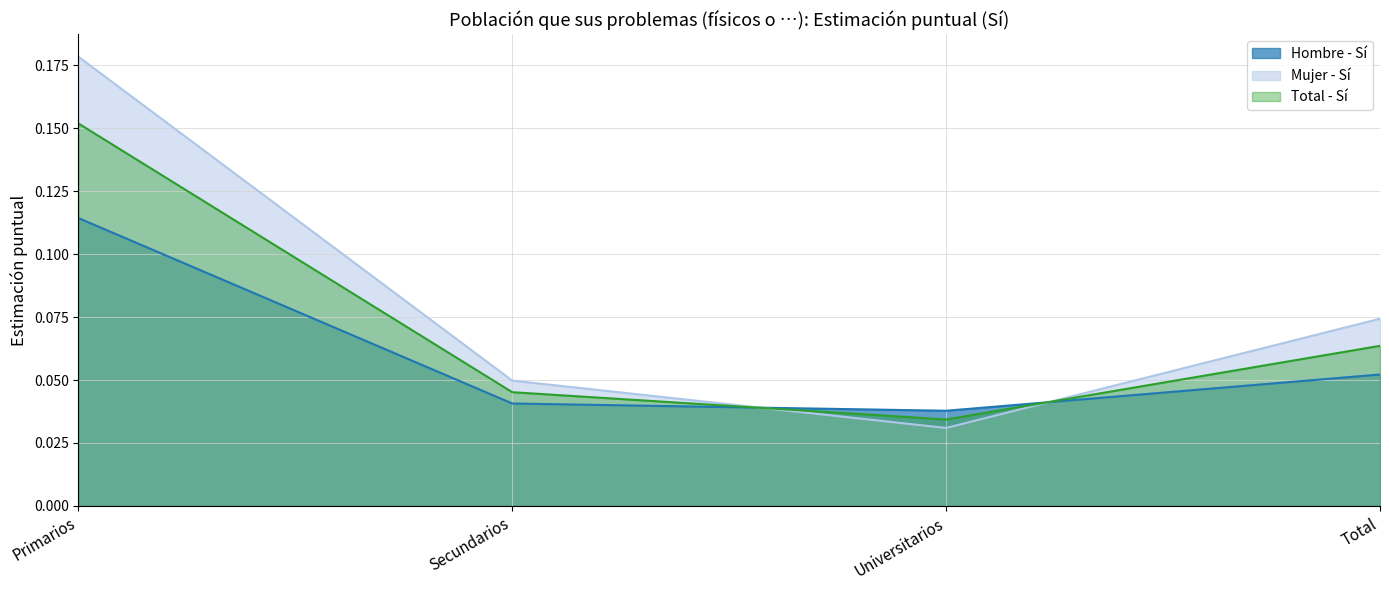

What is the value of the Total - Sí point at the 1st from the left?

0.2